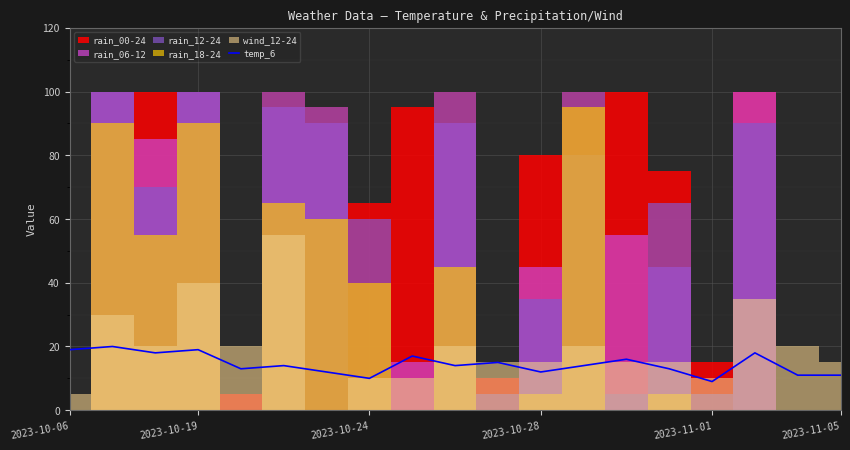

Reading left to right, transcribe all the data shown in this chart.

19	20	18	19	13	14	12	10	17	14	15	12	14	16	13	9	18	11	11